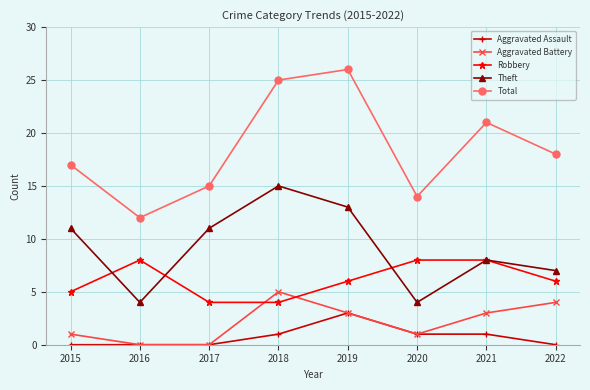

Which series has the largest total across all categories?

Total